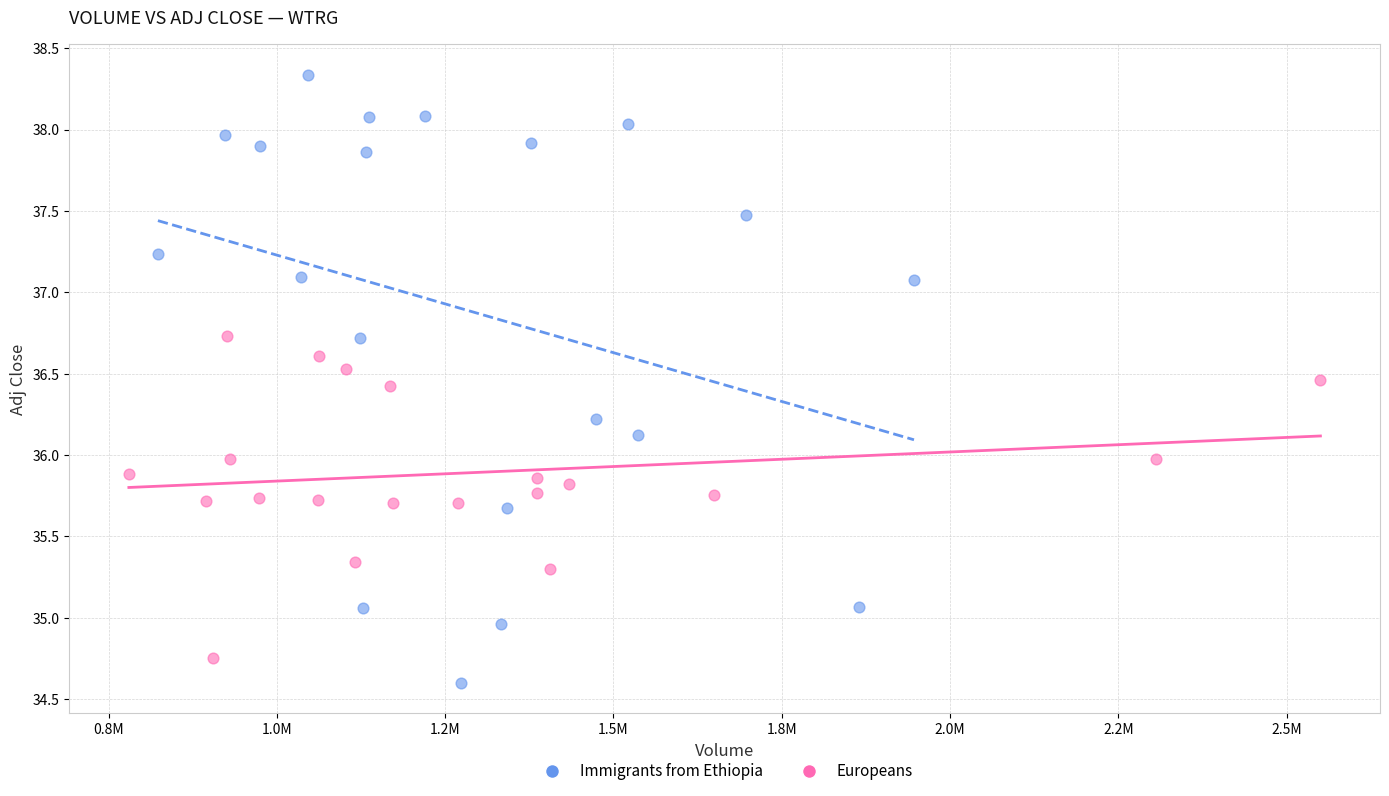

Which series has the largest Y range (max minus min)?

Immigrants from Ethiopia